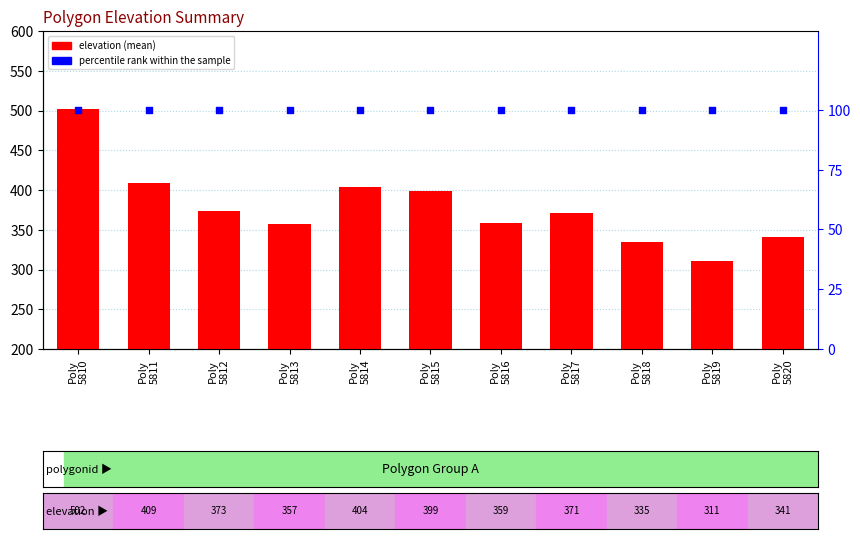

Which series reaches the minimum Y coordinate?

percentile rank within the sample